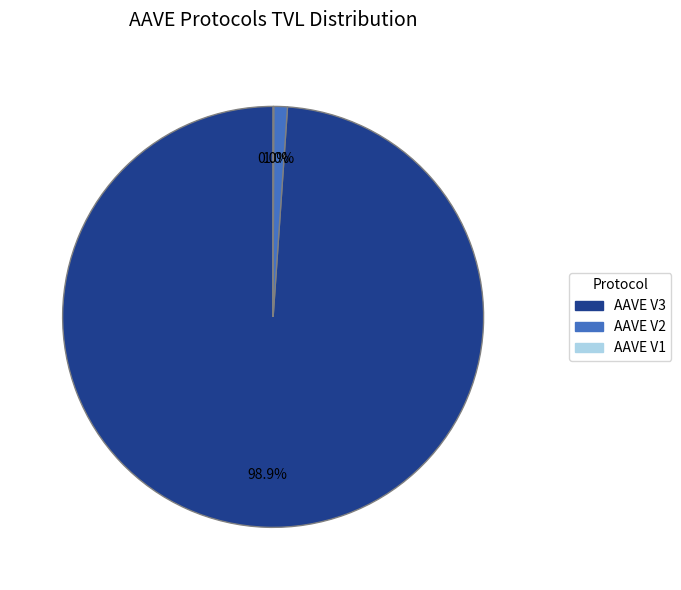

To the nearest percent, what is the combined percentage of AAVE V2 and AAVE V3?

100%